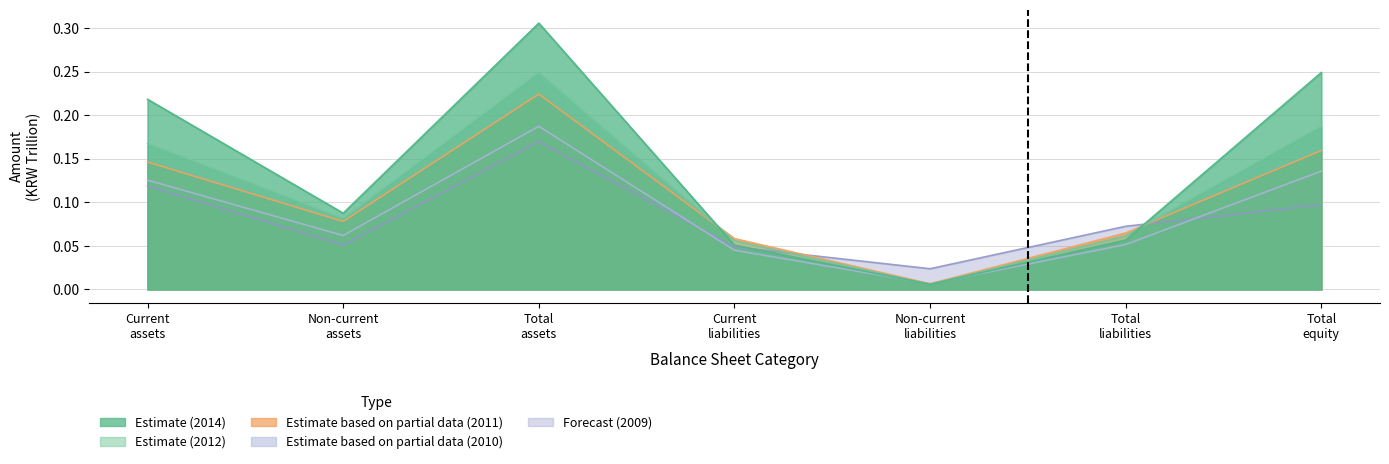

List the labels in order of 20111231 value, smallest first.

Non-current liabilities, Current liabilities, Total liabilities, Non-current assets, Current assets, Total equity, Total assets